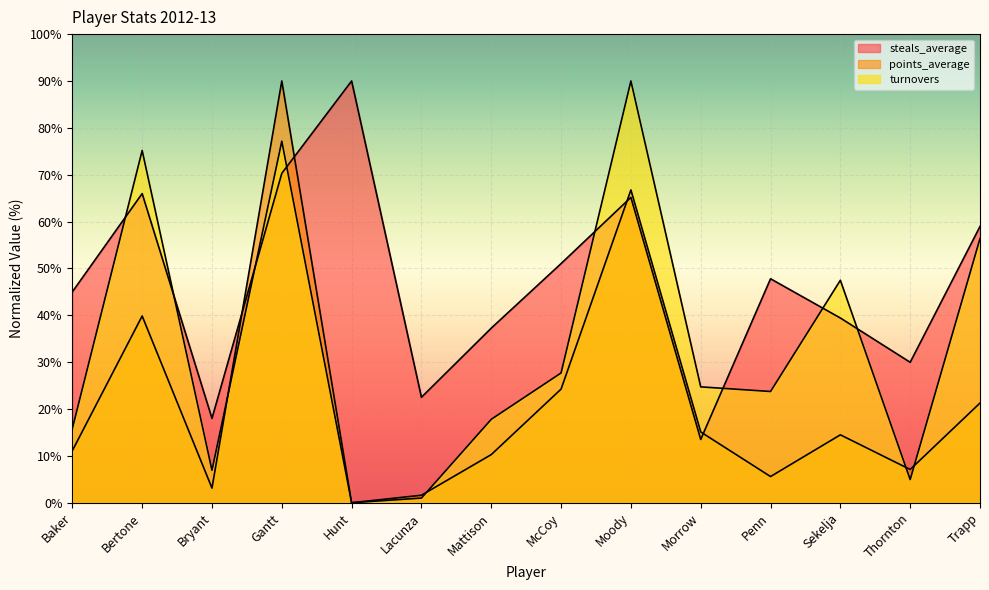

How many lines are shown in the chart?

3